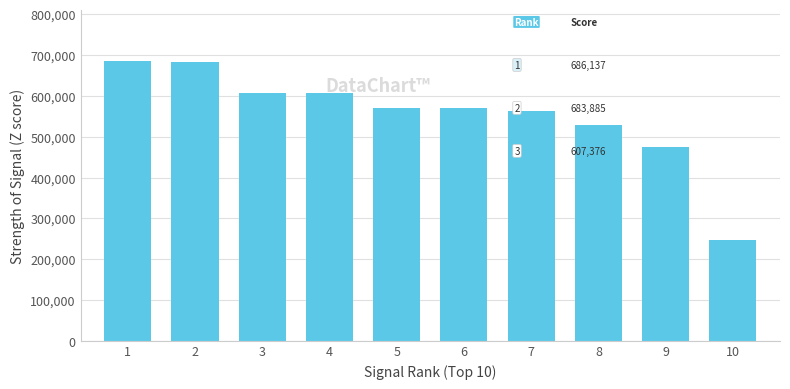

What is the change in value from 4 to 6?

-36695